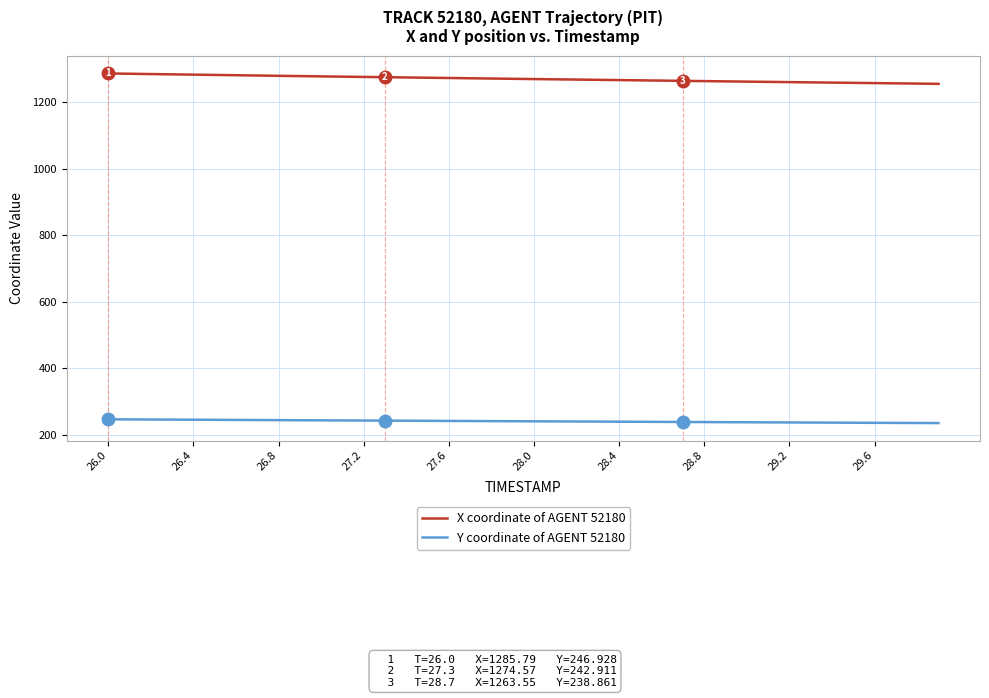

What is the lowest value of the X coordinate of AGENT 52180 series?

1254.6